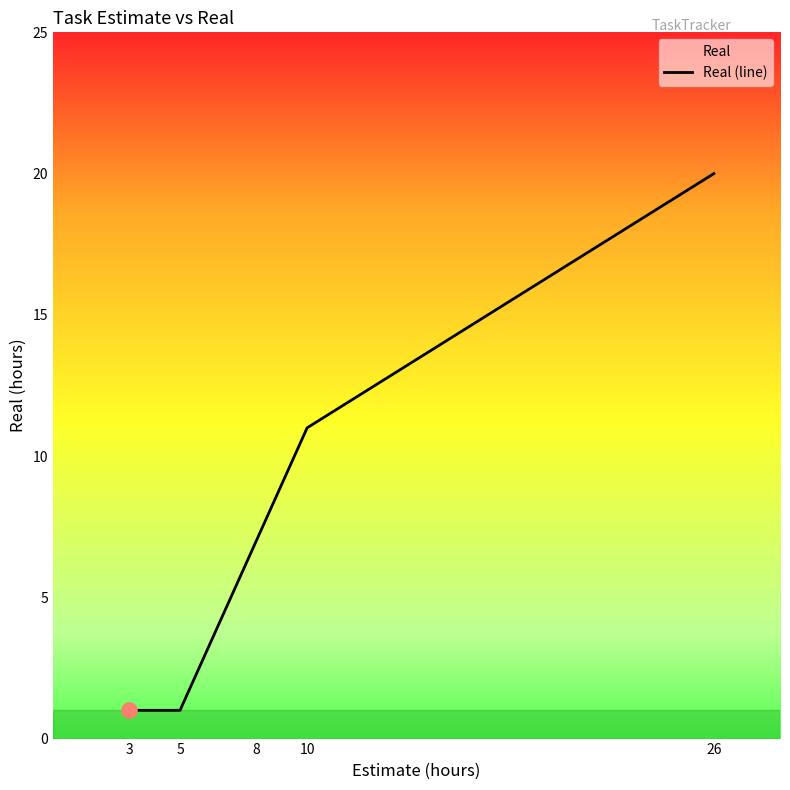

Which has a higher value, 3 or 26?

26